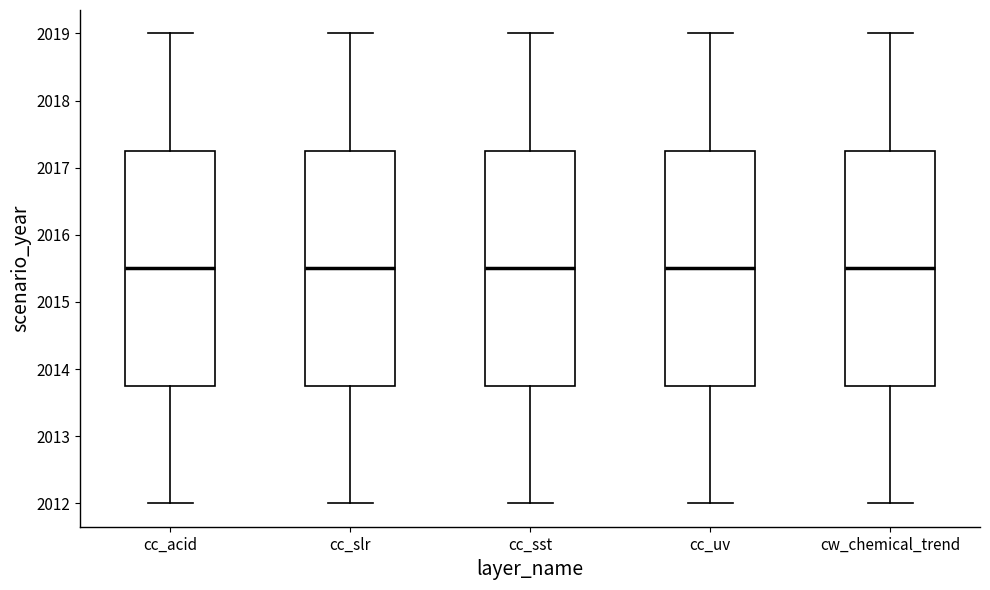

Reading left to right, read every box against the y-axis: the position of its median line, the range the box covers, and the ends of its whiskers. The values are not printed on the chart, so give them approximately, as read against the axis.

cc_acid: median 2015.5, box 2013.8 to 2017.3, whiskers 2012.0 to 2019.0
cc_slr: median 2015.5, box 2013.8 to 2017.3, whiskers 2012.0 to 2019.0
cc_sst: median 2015.5, box 2013.8 to 2017.3, whiskers 2012.0 to 2019.0
cc_uv: median 2015.5, box 2013.8 to 2017.3, whiskers 2012.0 to 2019.0
cw_chemical_trend: median 2015.5, box 2013.8 to 2017.3, whiskers 2012.0 to 2019.0